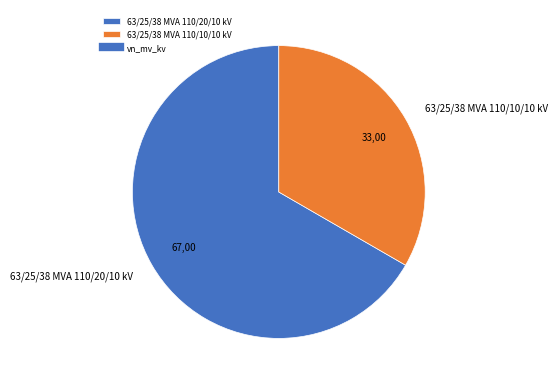

What is the ratio of the value at 63/25/38 MVA 110/20/10 kV to the value at 63/25/38 MVA 110/10/10 kV?

2.0